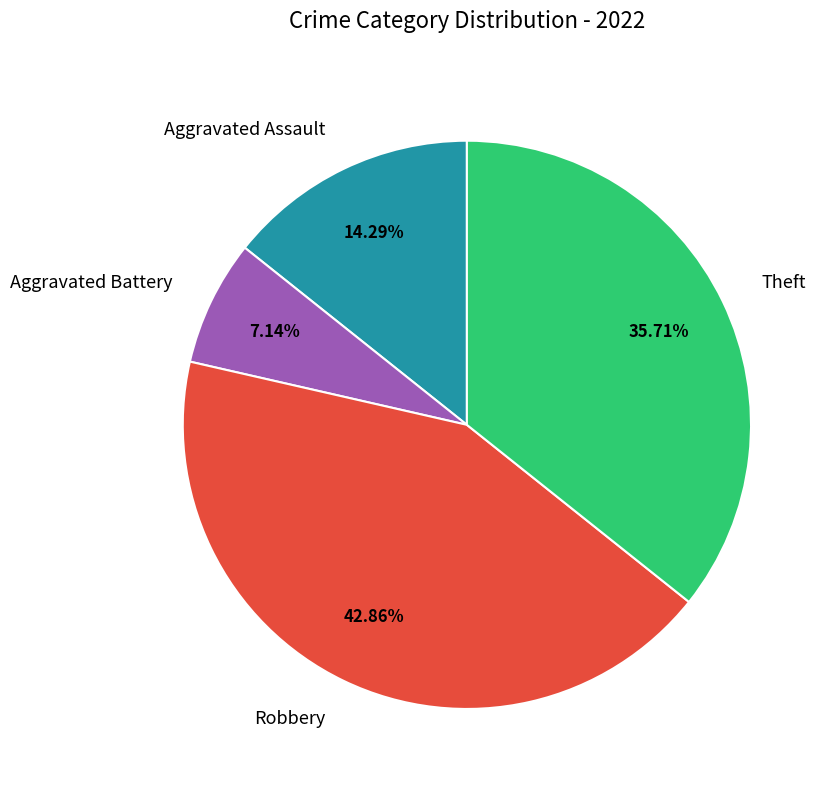

Which slice is the largest?

Robbery